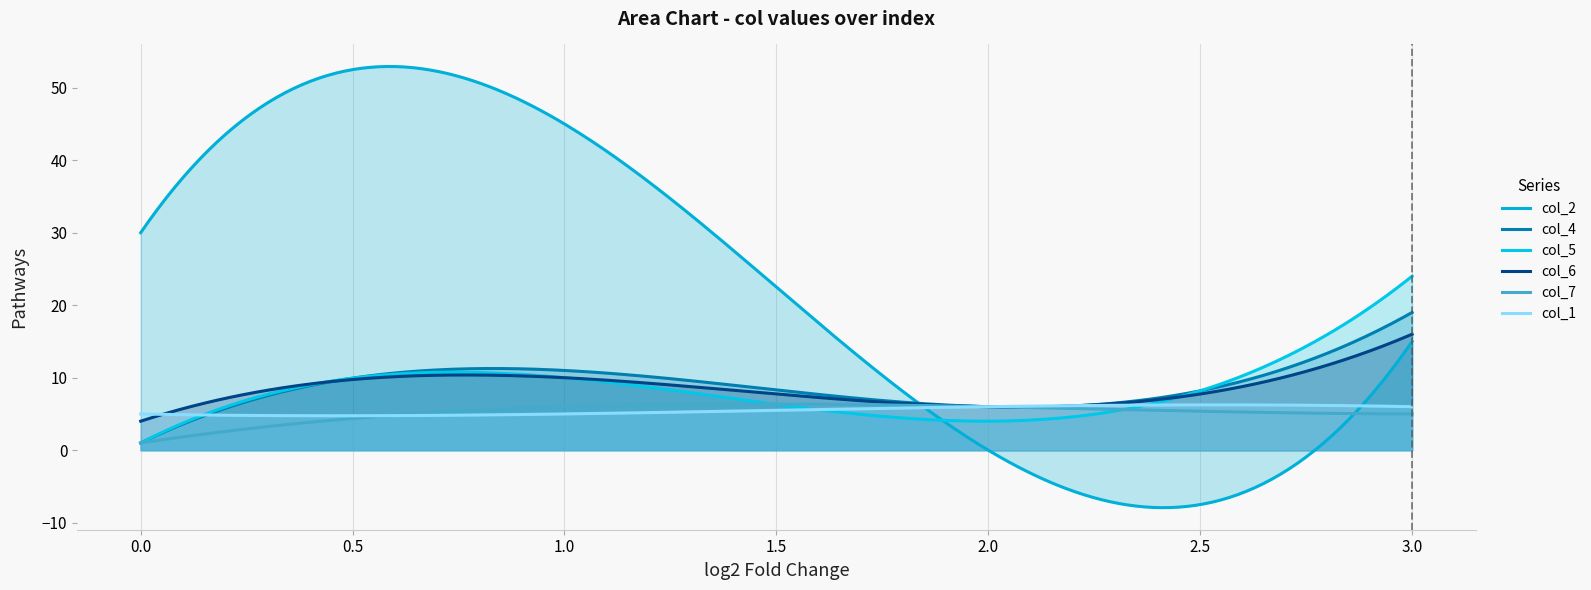

What is the sum of the col_5 values at 3 and 1?

34